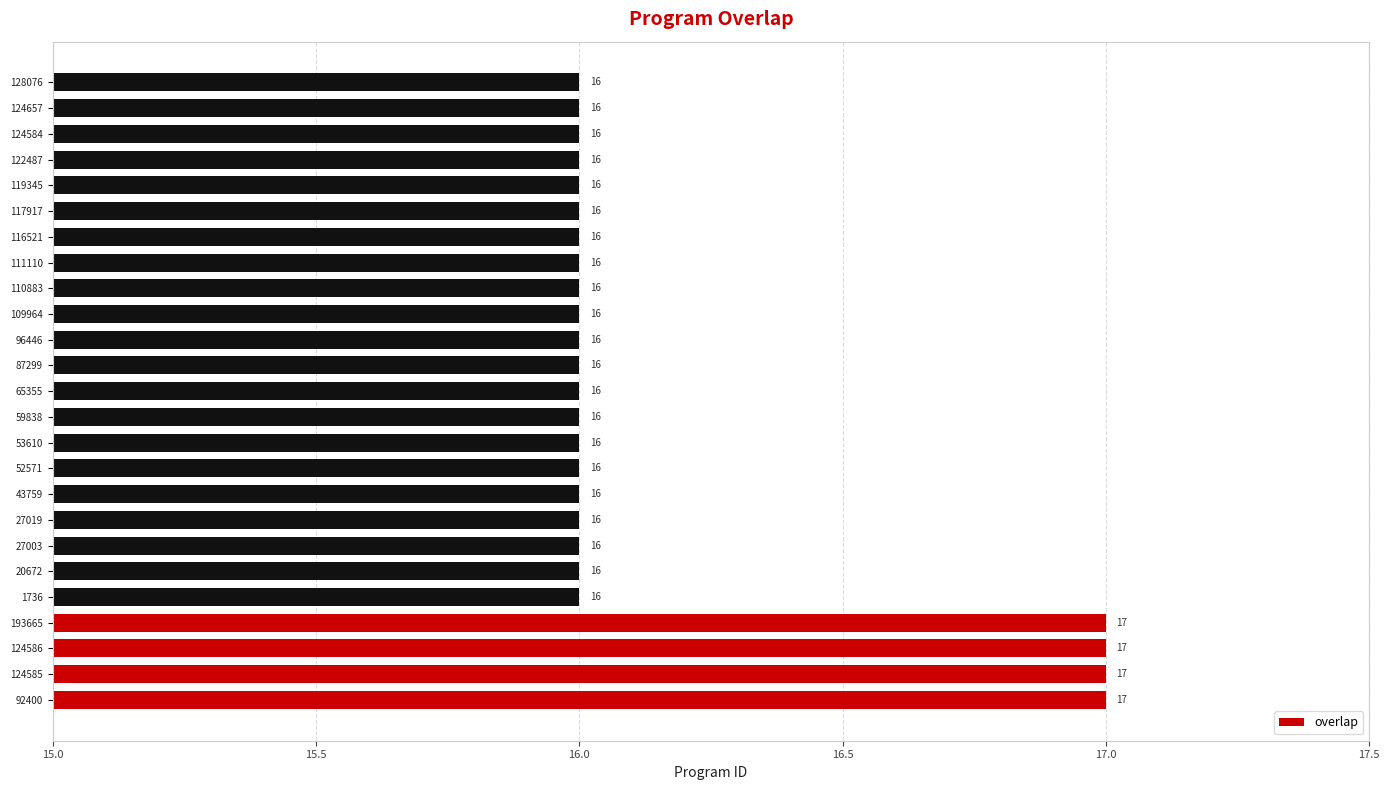

What is the ratio of the value at 128076 to the value at 92400?

0.9